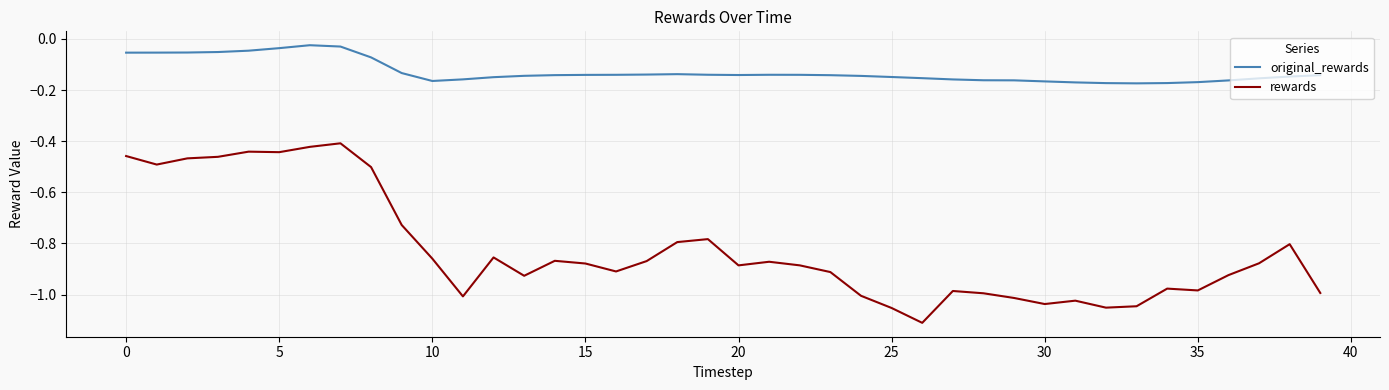

What are all the series names shown in the legend?

original_rewards, rewards